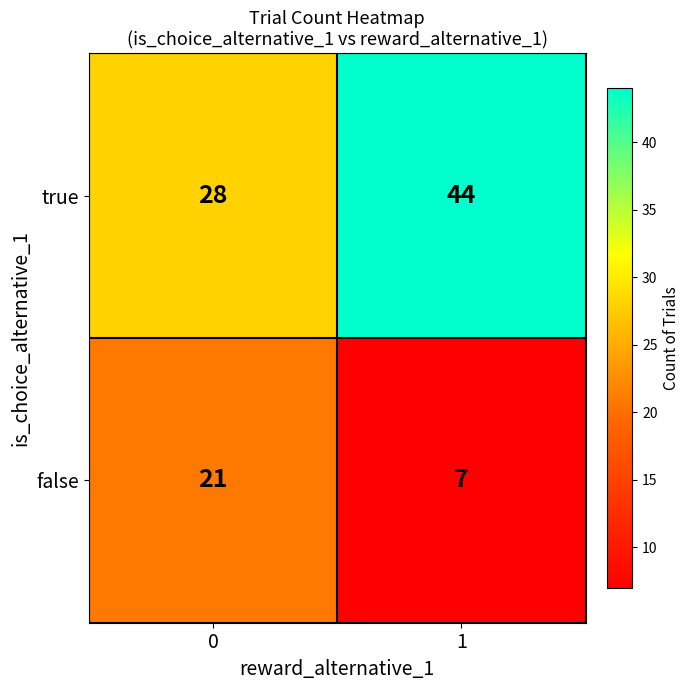

Is it true that false equals 21 at 0?

True